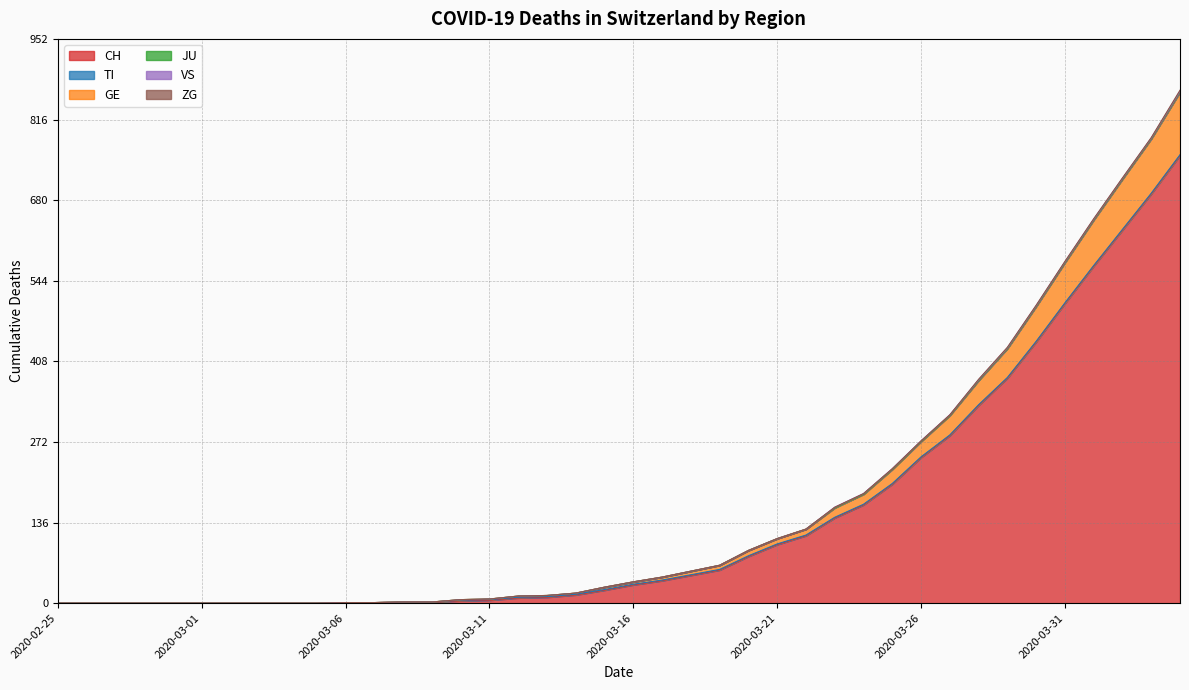

True or false: CH has more than 1 interior local peaks.

False